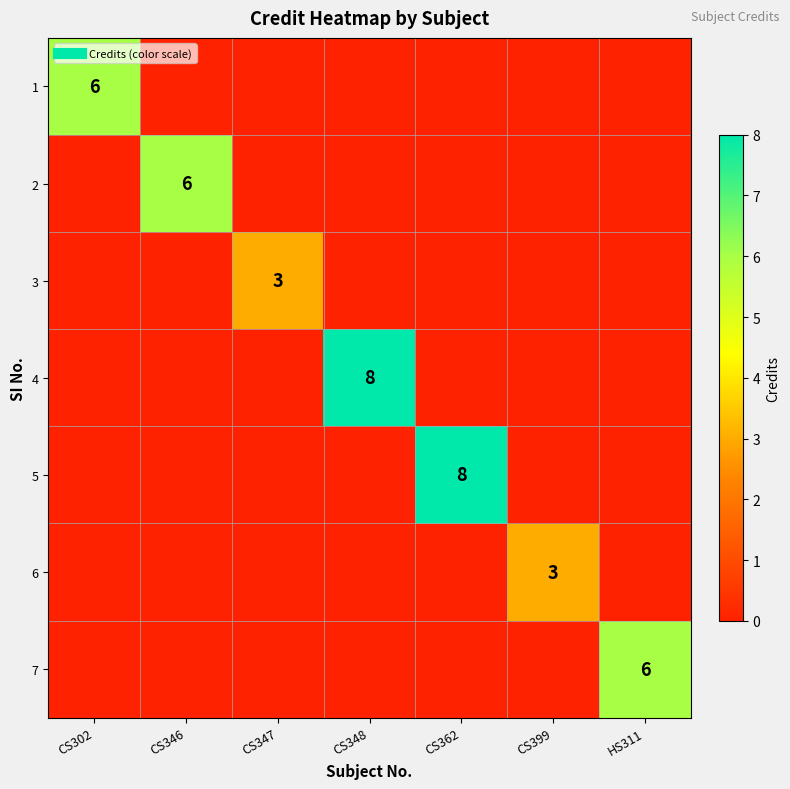

What is the greatest value displayed?

8